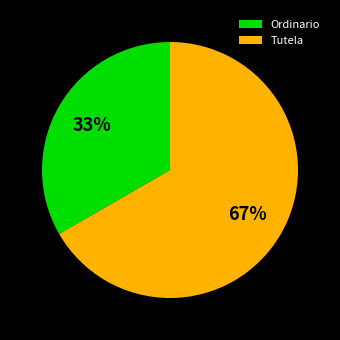

Is it true that Tutela is 67% of the pie?

True